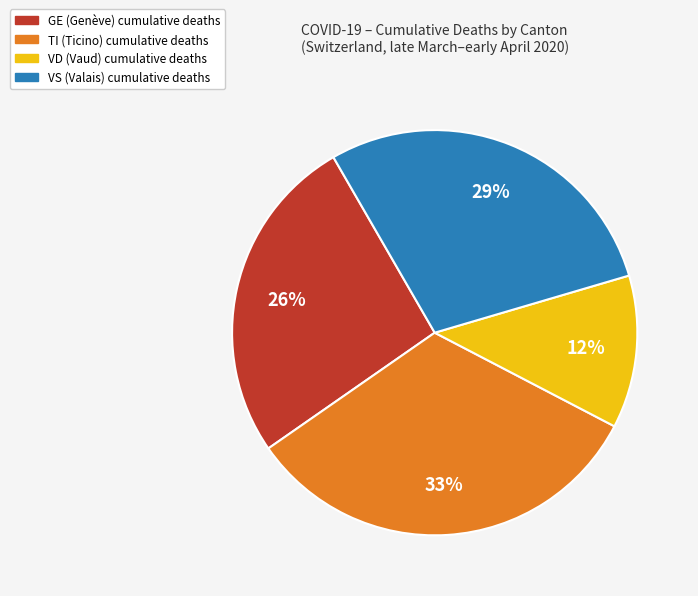

Is there a majority slice in this chart?

No